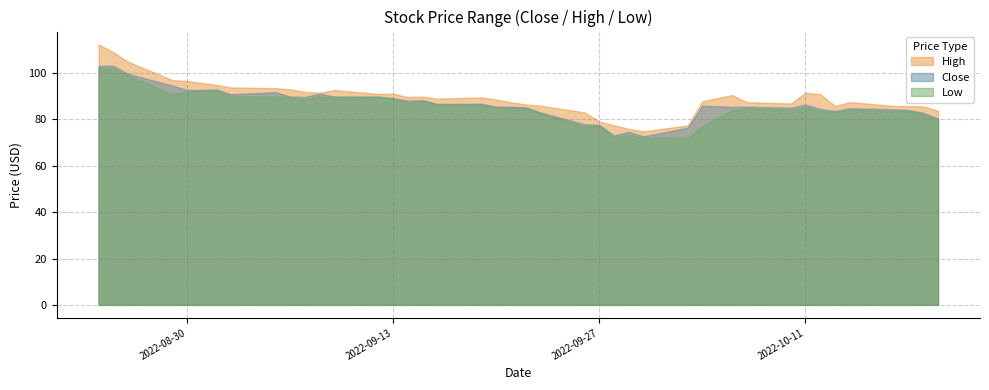

Reading left to right, list all the values displayed in this chart.

Close: 103.1	103.2	99.7	94.6	92.7	92.9	90.9	91.7	89.9	89.7	91.1	89.9	89.9	89.2	88.1	88.3	86.7	86.7	85.5	85.4	85.2	83.0	77.9	77.7	73.1	74.7	72.7	76.5	86.0	85.5	85.5	85.1	86.4	84.5	83.7	84.8	84.4	84.1	82.9	80.4
High: 112.3	109.0	104.9	97.0	96.6	94.9	93.8	93.5	93.0	91.9	91.5	92.7	91.0	91.1	89.7	89.9	89.0	89.5	88.6	87.4	86.5	85.9	83.0	79.1	77.5	75.9	74.9	77.4	87.9	90.5	87.5	86.9	91.4	91.0	85.8	87.5	85.8	85.8	85.6	83.7
Low: 102.3	102.0	99.0	91.0	92.0	92.6	90.0	89.8	89.7	88.6	90.0	89.3	89.6	89.0	87.1	88.0	86.5	86.5	85.1	85.0	85.0	82.8	76.9	77.3	72.5	73.2	72.2	72.1	77.2	84.0	84.9	84.0	85.3	83.8	83.0	84.3	83.5	83.6	82.2	79.5